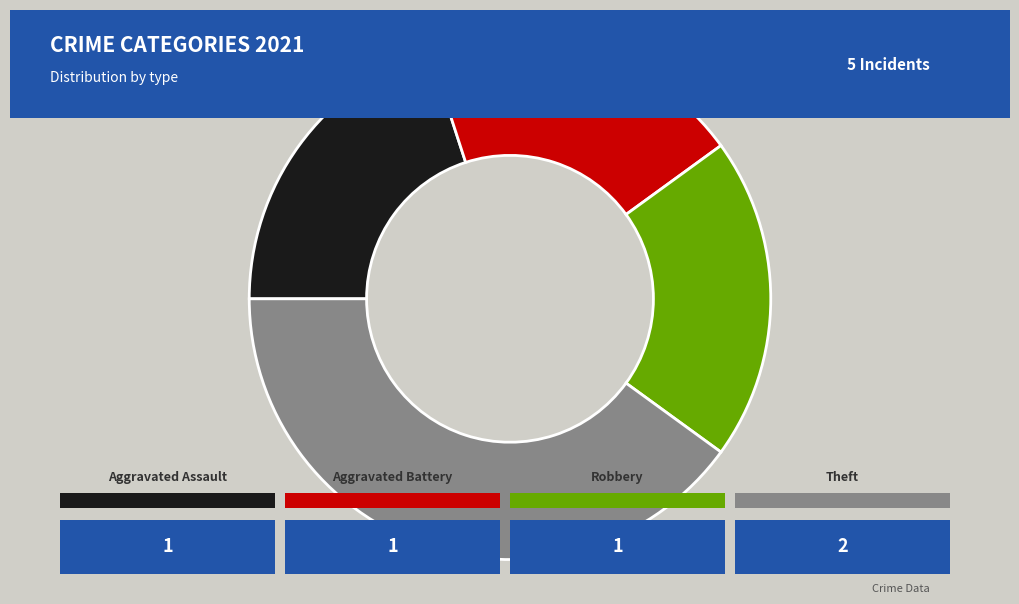

Is there any slice that represents more than half of the pie?

No